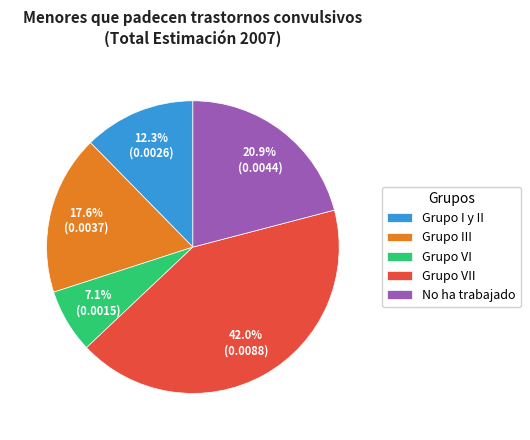

Combined, what portion of the pie is No ha trabajado and Grupo VI?

28.0%